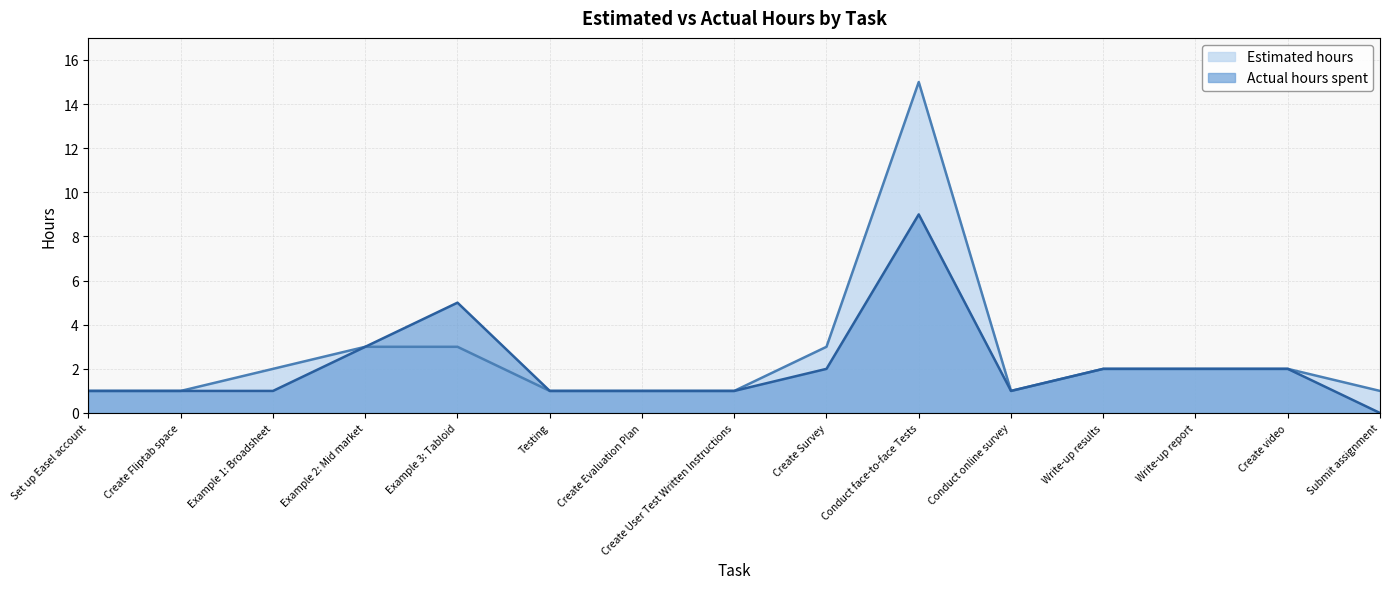

The value of Actual hours spent at Example 1: Broadsheet is 1. True or false?

True